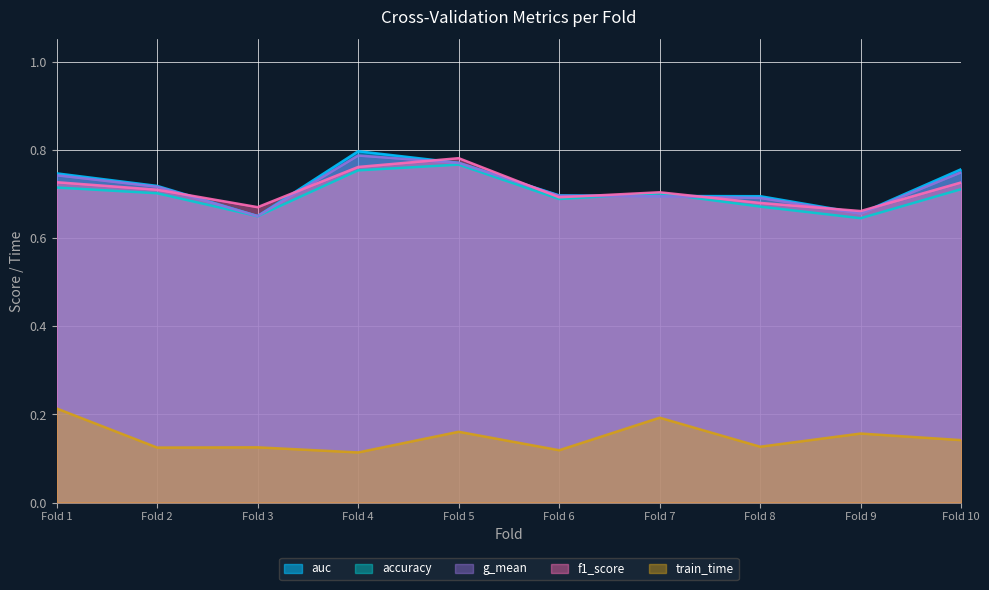

The value of train_time at Fold 8 is 0.0. True or false?

False